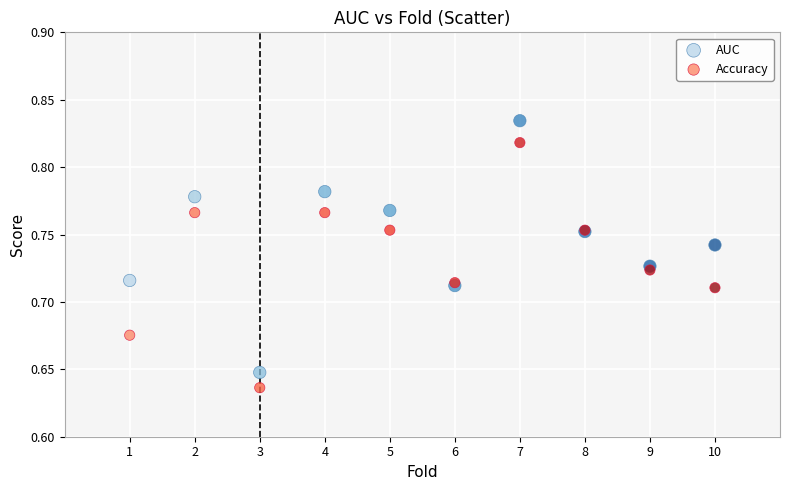

Which series has the widest spread of Y values?

AUC